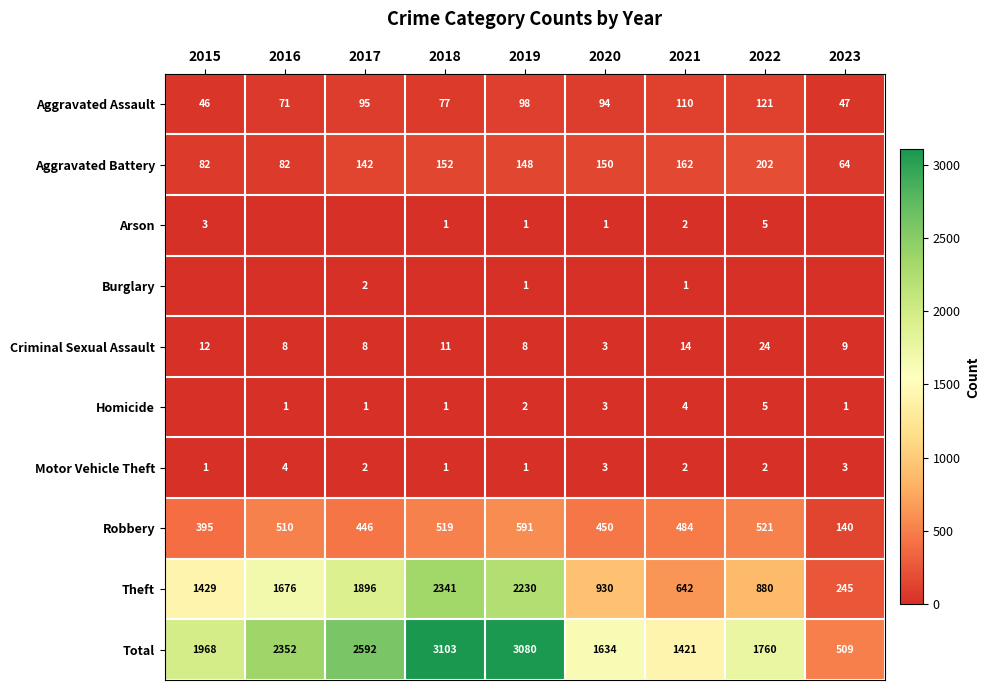

At which label does Aggravated Assault first exceed 94?

2017